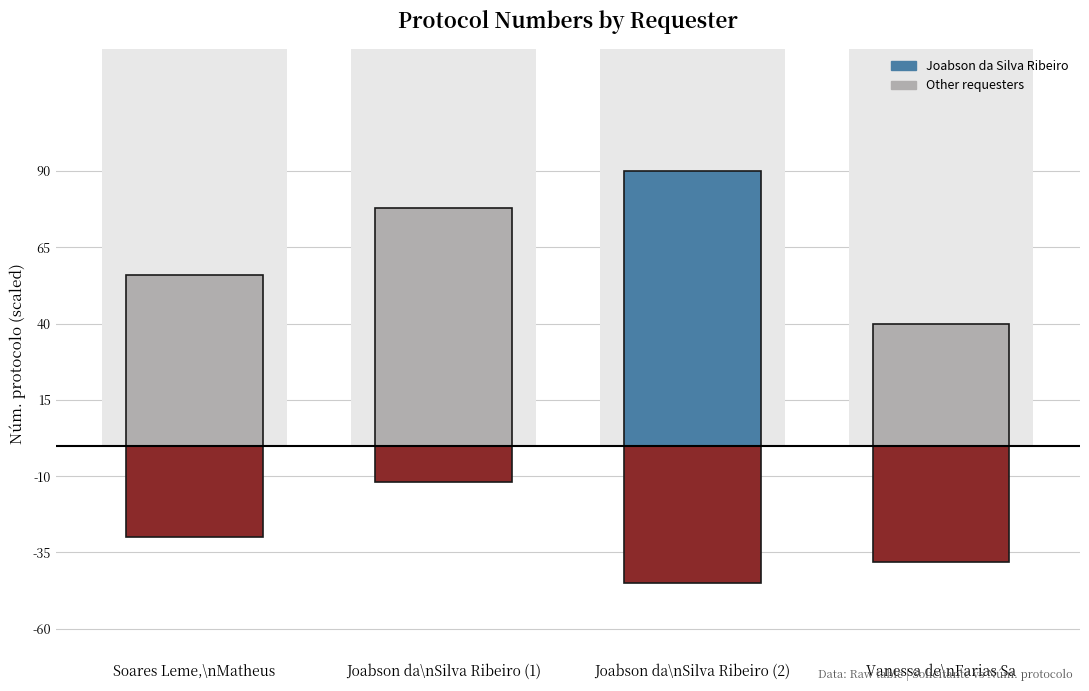

What is the difference between the second highest and minimum values?

38